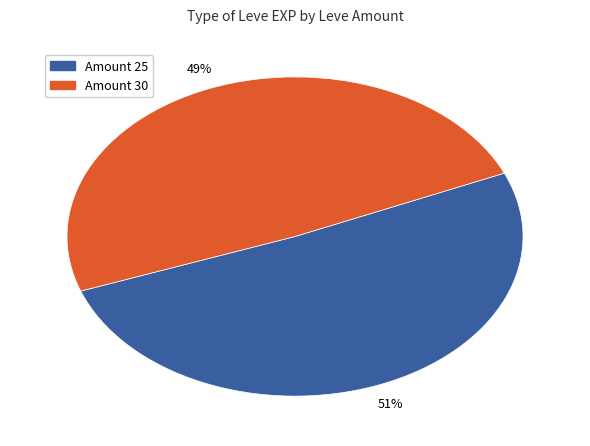

Is there any slice that represents more than half of the pie?

Yes